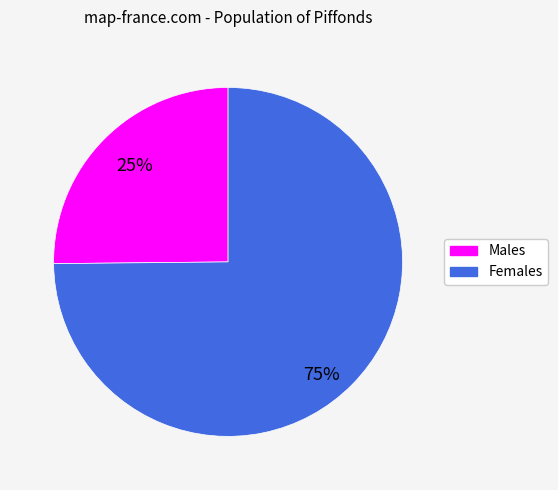

To the nearest percent, what is the average slice percentage?

50%